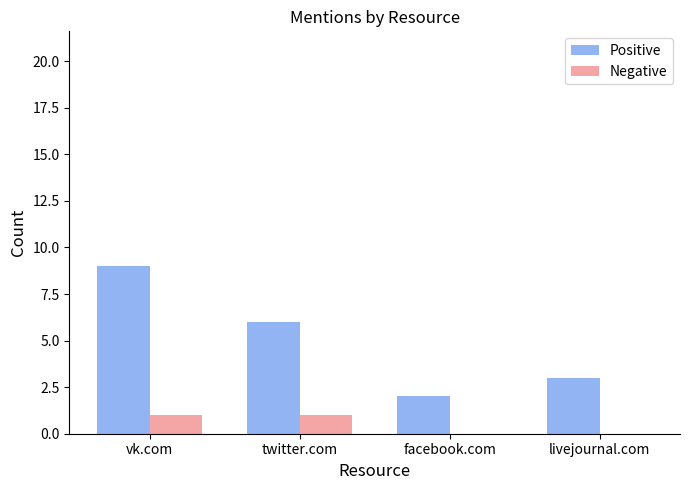

What are all the series names shown in the legend?

Positive, Negative